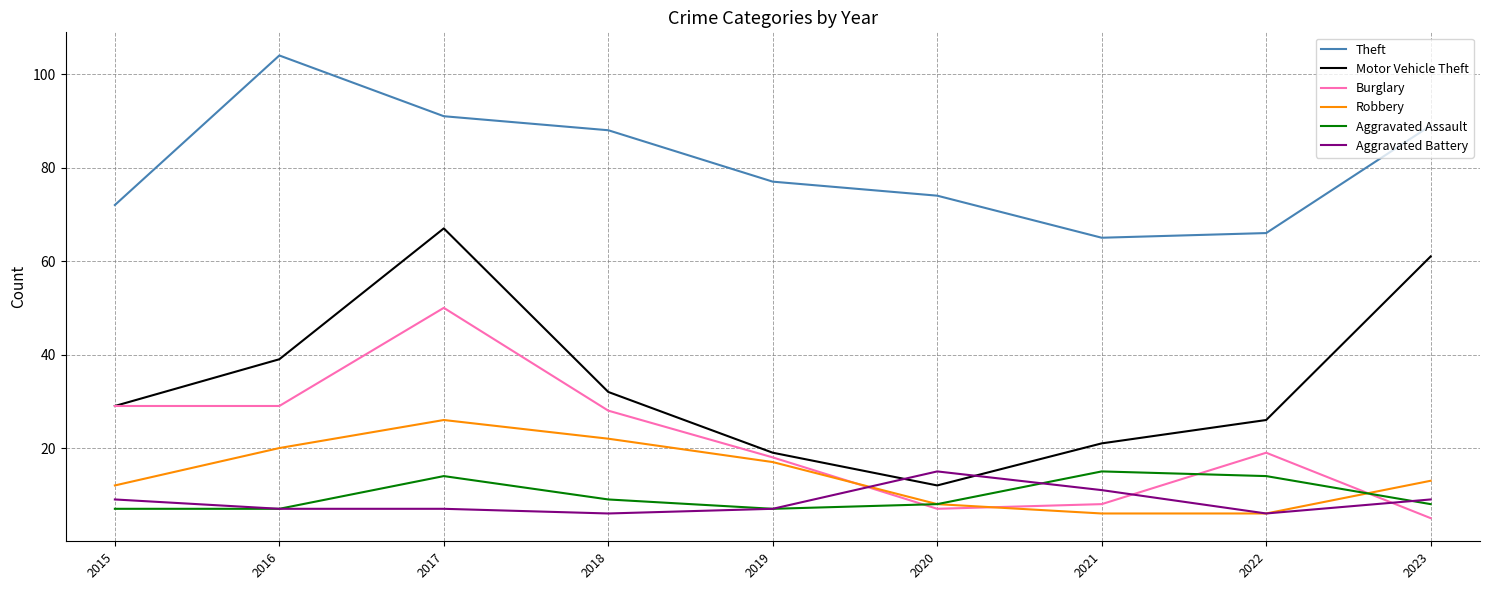

What is the approximate value of Burglary at 2015, to the nearest 5?

30